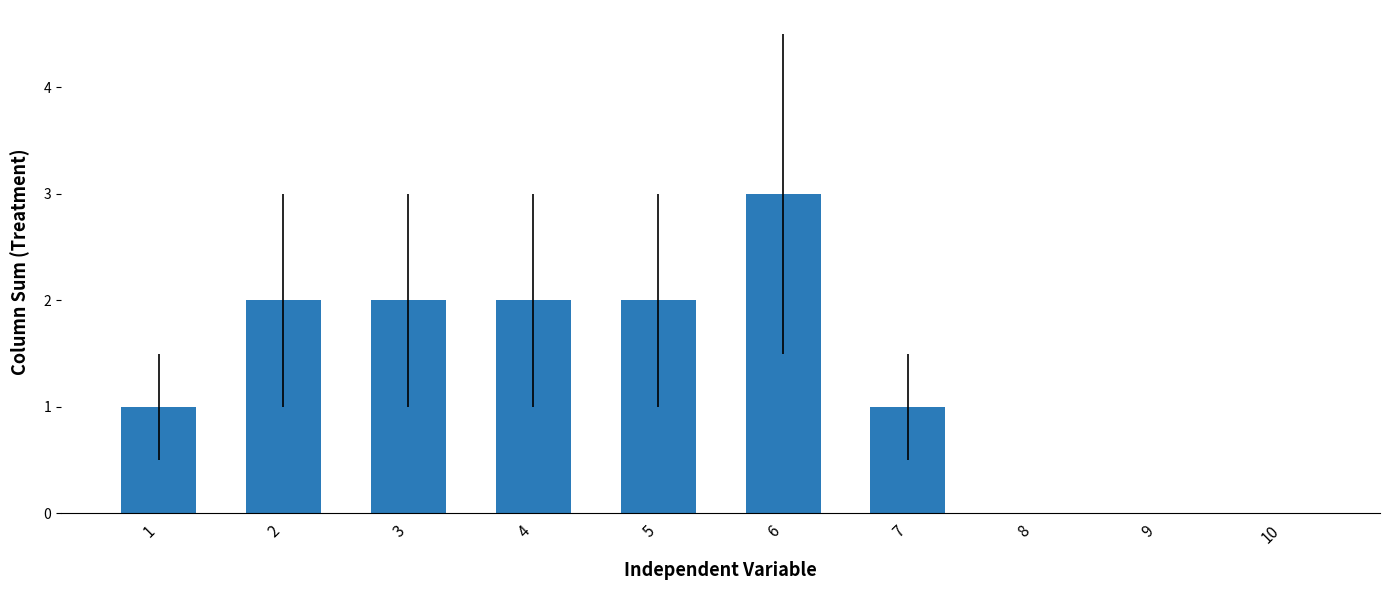

What is the change in value from 1 to 5?

+1